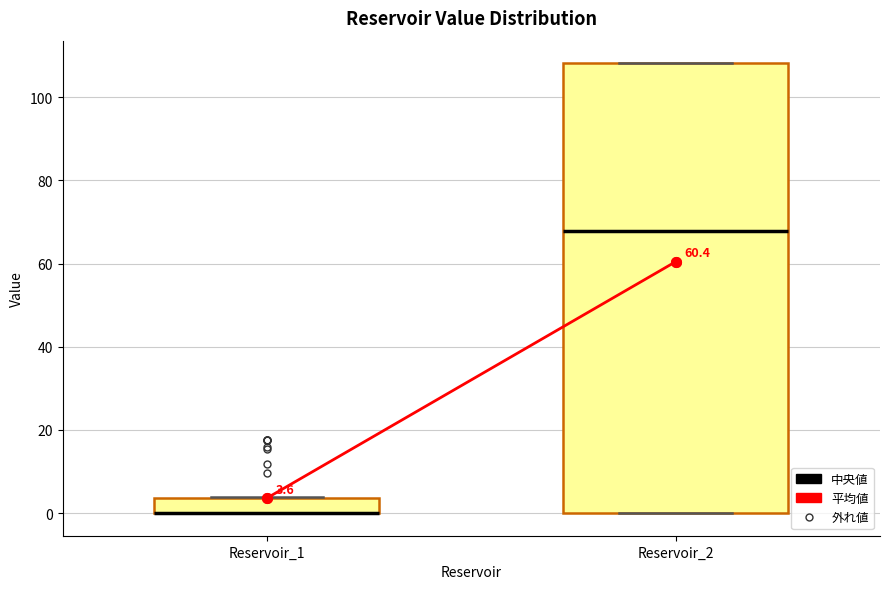

Comparing the boxes themselves (not the whiskers), which one is the tallest?

Reservoir_2